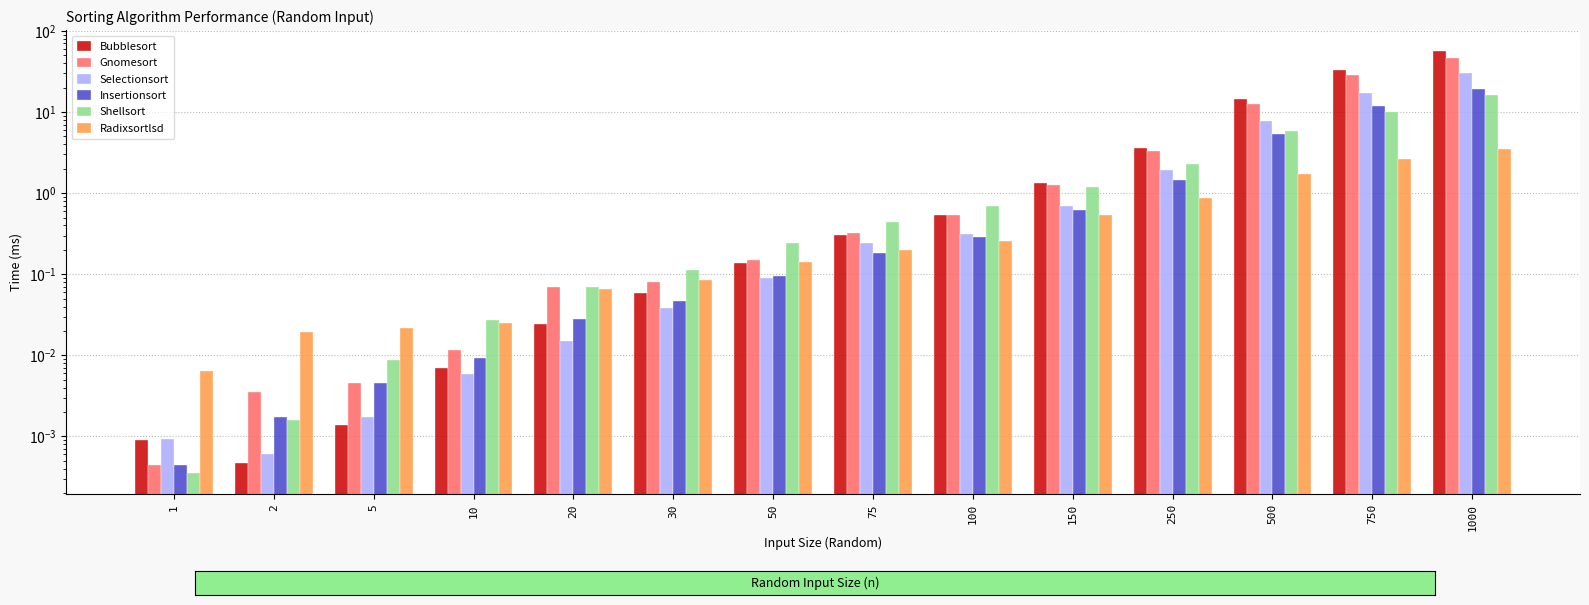

The Radixsortlsd series shows 3.5 at 1000. True or false?

True